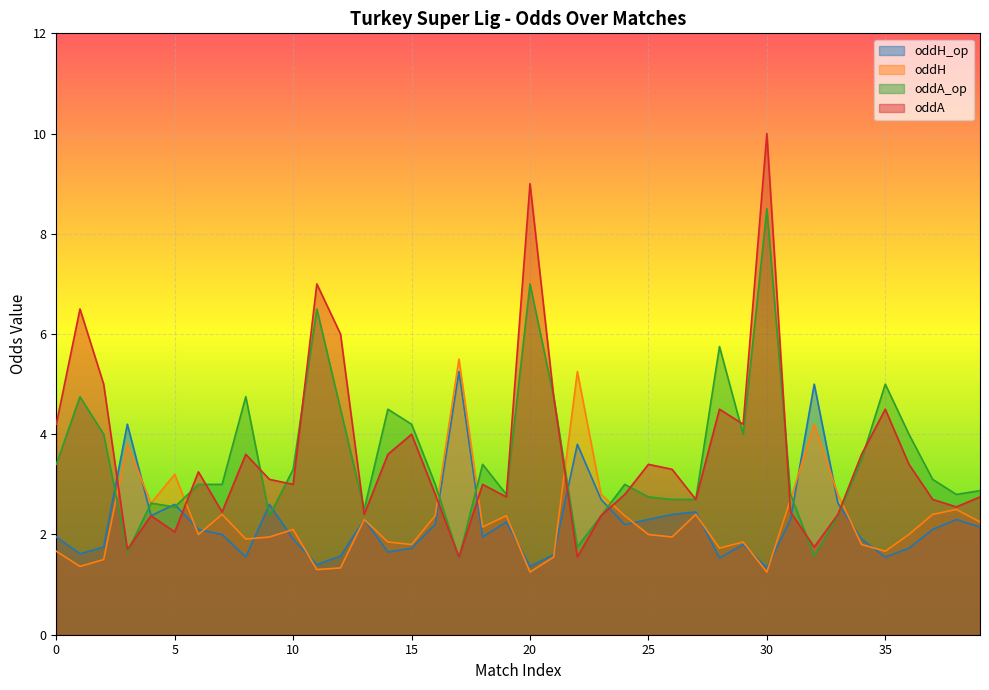

What is the sum of the oddH_op values at 21 and 33?

4.2